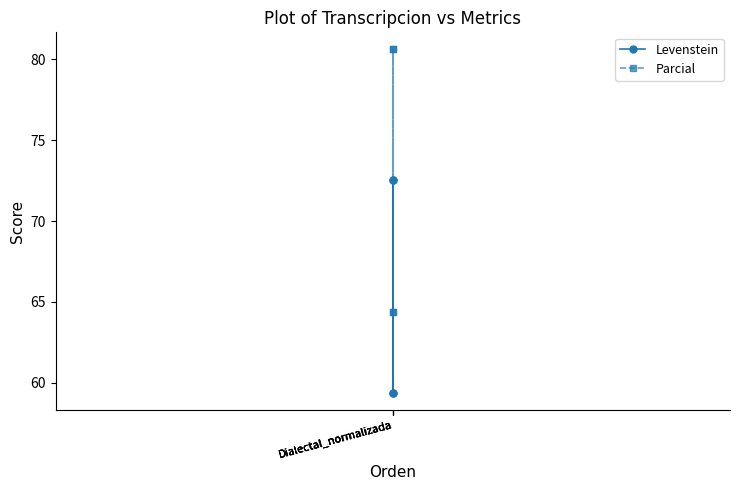

What is the total value across all series at Dialectal_normalizada?

123.8